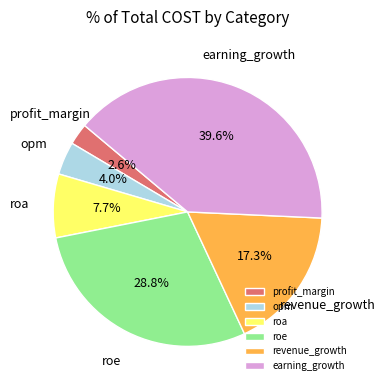

Is roe the majority of the pie?

No